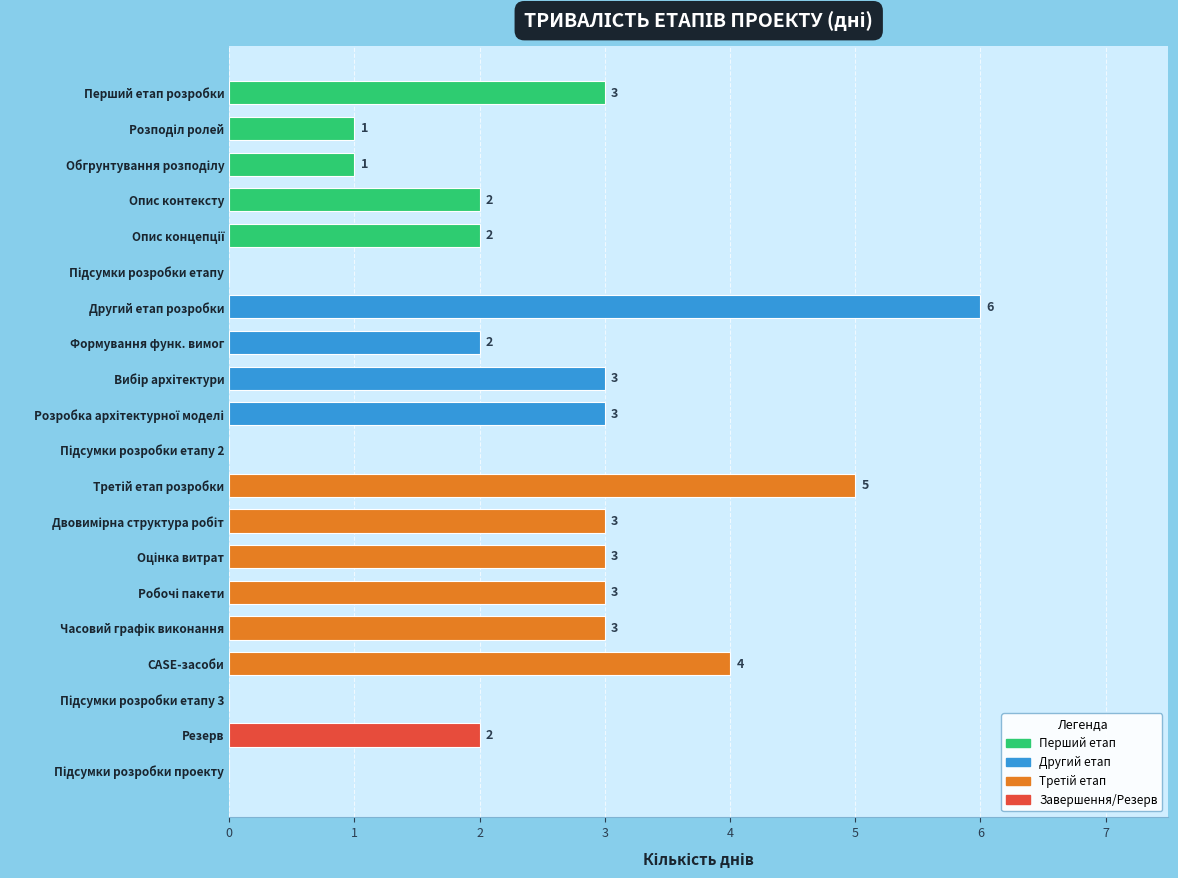

What is the greatest value displayed?

6